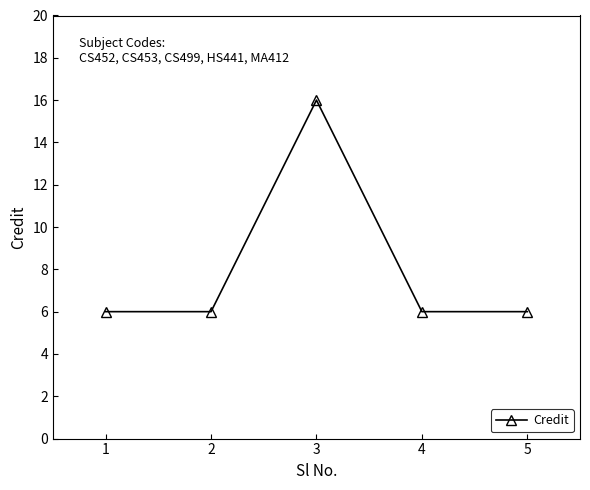

Reading left to right, transcribe all the data shown in this chart.

1=6	2=6	3=16	4=6	5=6